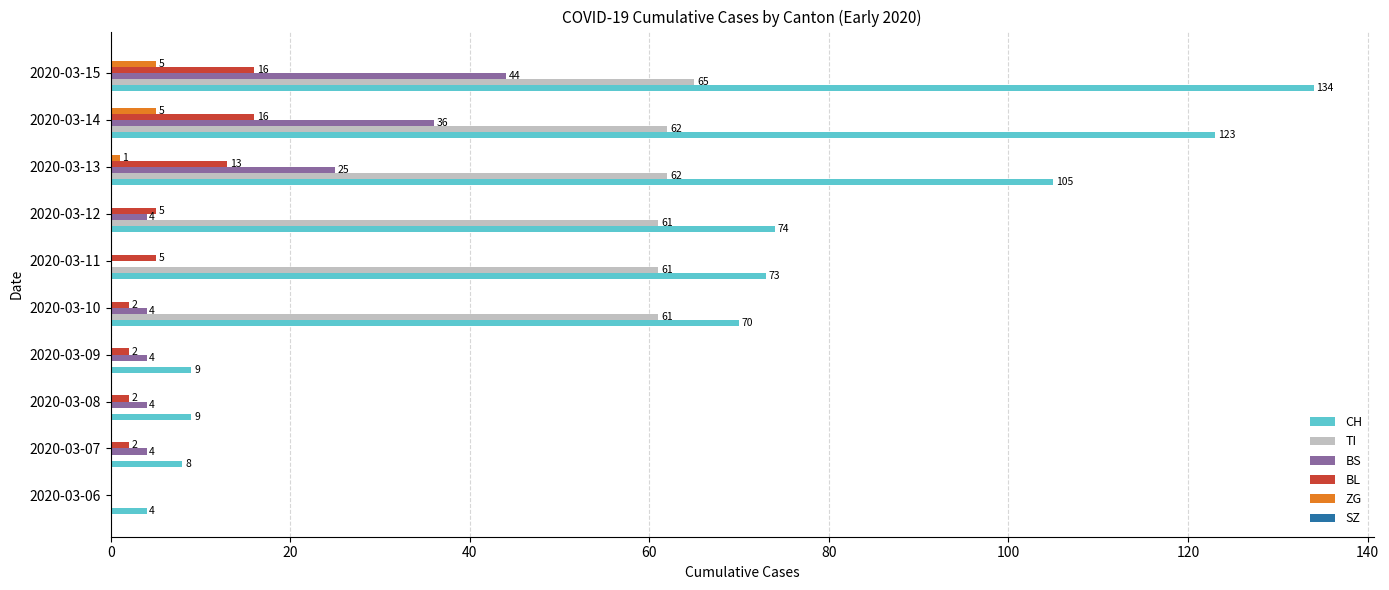

Between 2020-03-06 and 2020-03-15, which series saw the biggest shift?

CH